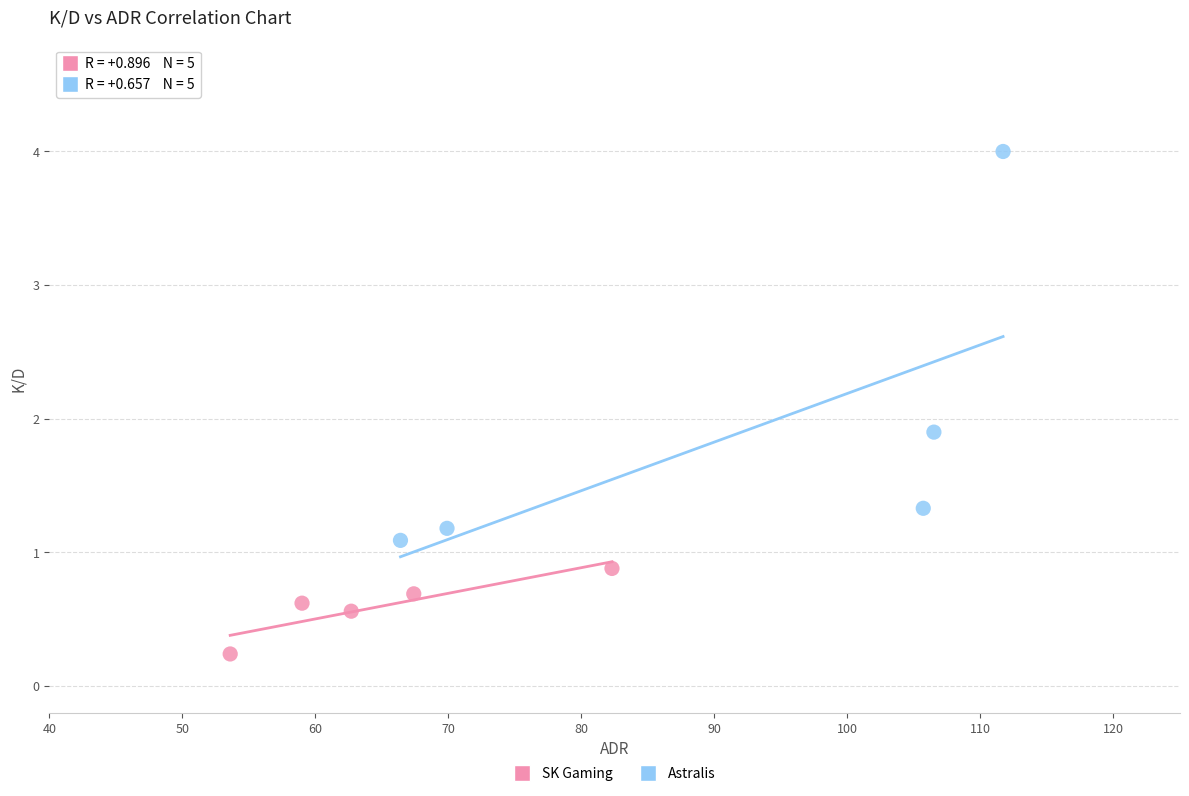

Which series contains the highest Y value?

Astralis